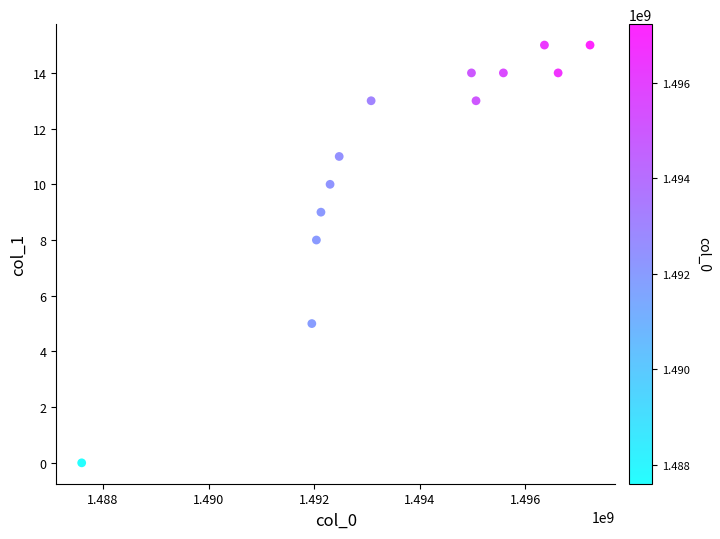

What Y value in the scatter plot is closest to 7?

8